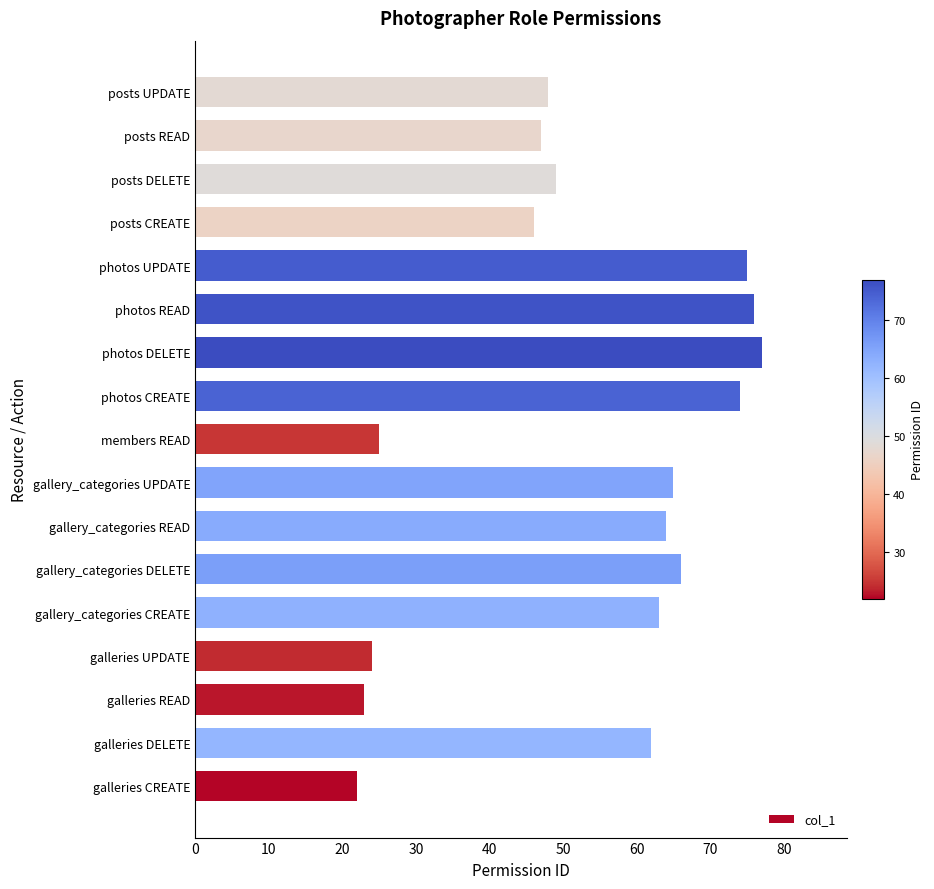

How many data points are less than 62?

8